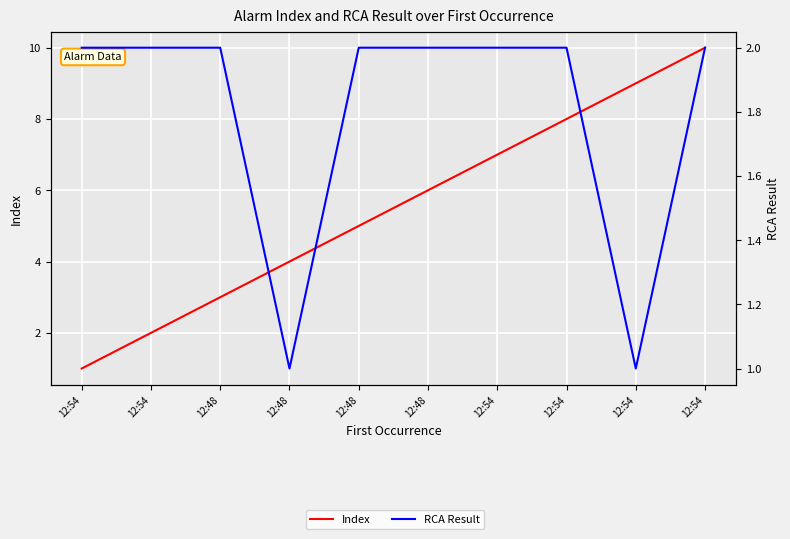

Where does the Index series first go above 6?

12:54